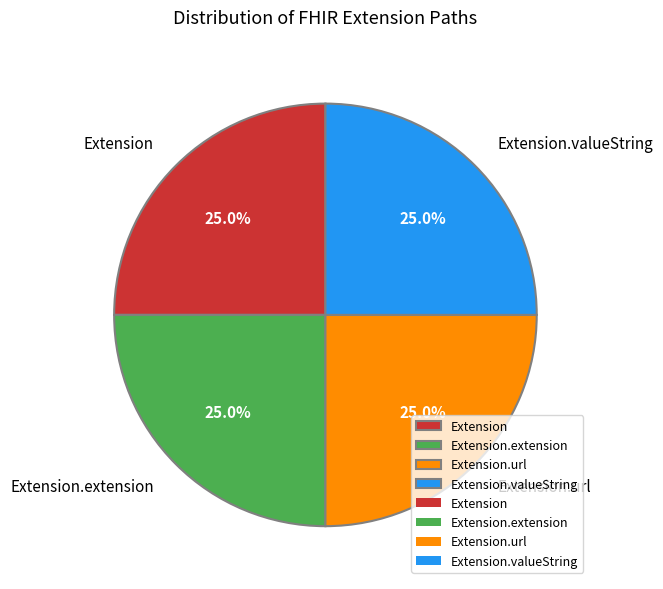

The Extension.url slice represents 59% of the pie. True or false?

False